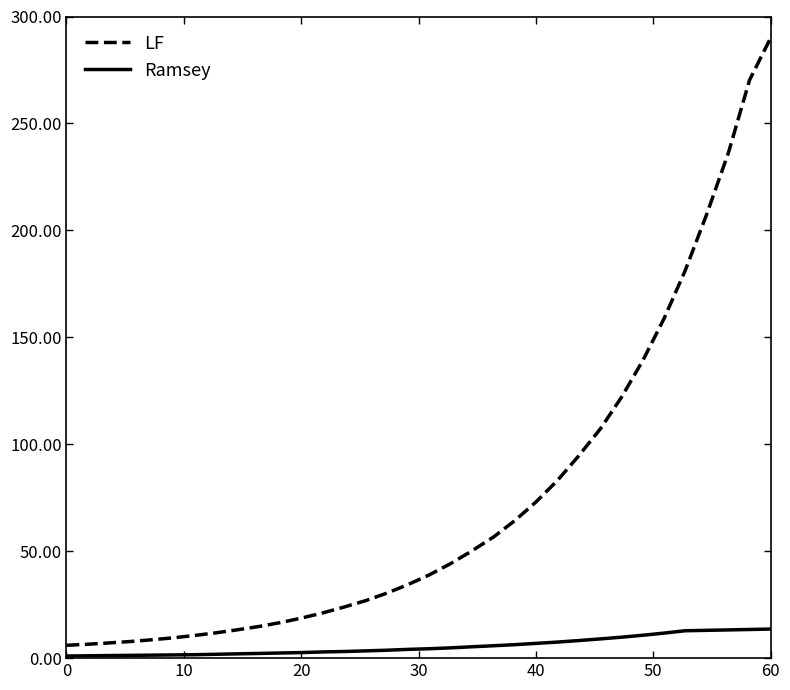

What are all the series names shown in the legend?

LF, Ramsey